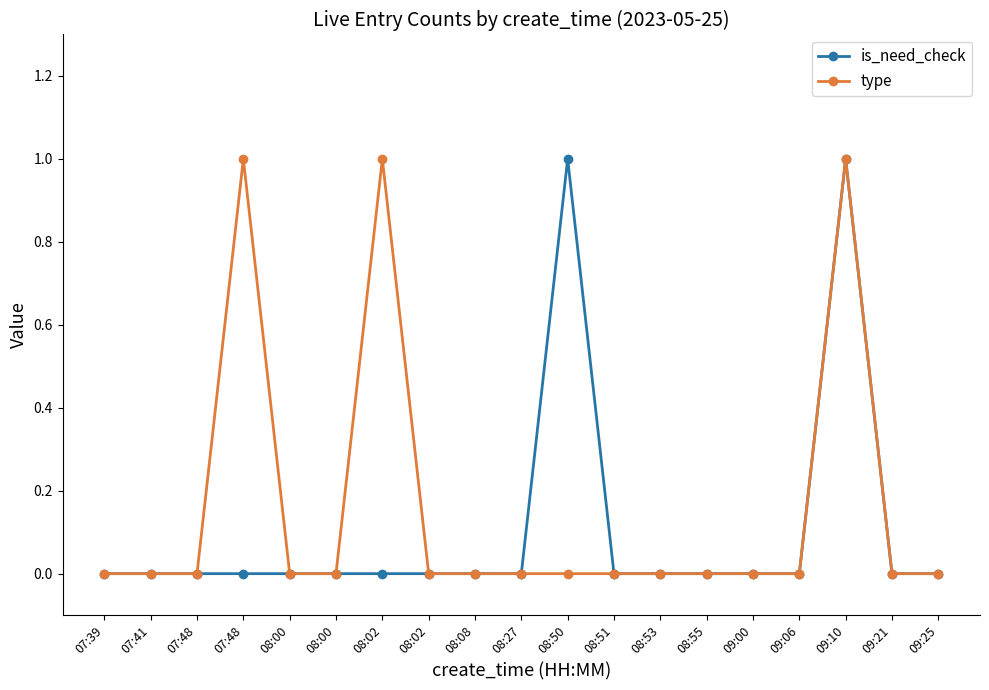

How many lines are shown in the chart?

2